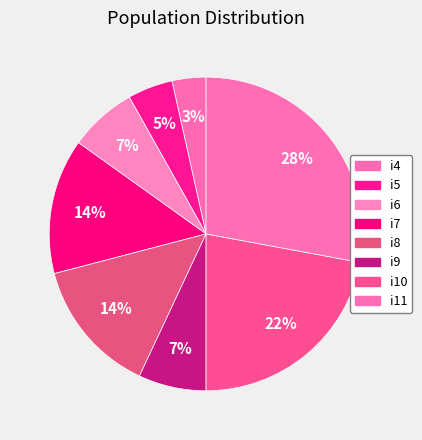

Which slice is the smallest?

i4